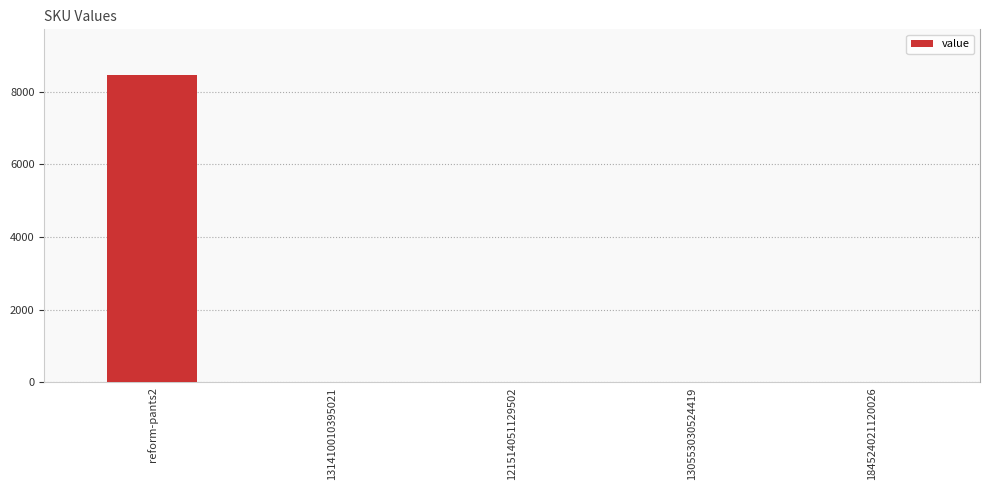

Rank the categories by value from highest to lowest.

reform-pants2, 184524021120026, 131410010395021, 121514051129502, 130553030524419